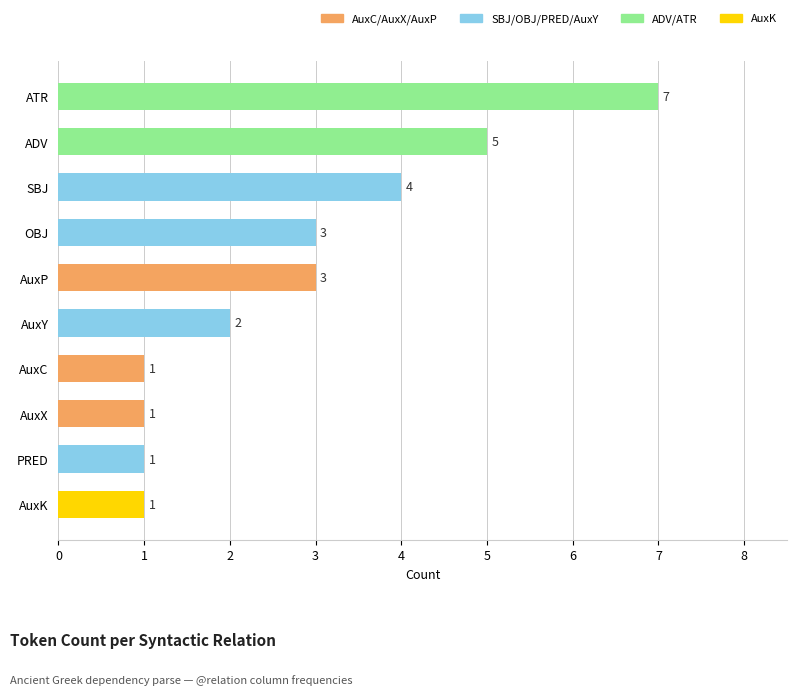

What is the maximum value shown in the chart?

7